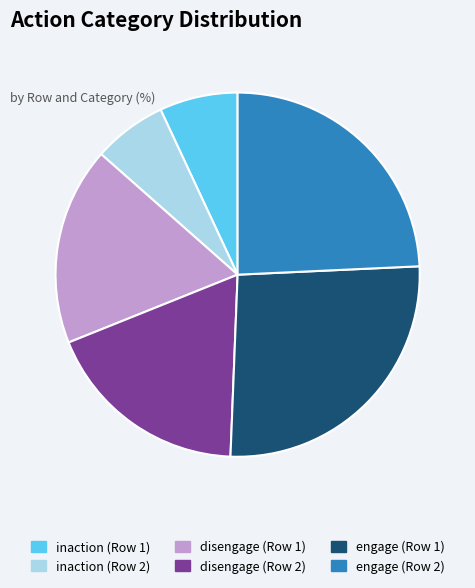

Is there any slice that represents more than half of the pie?

No